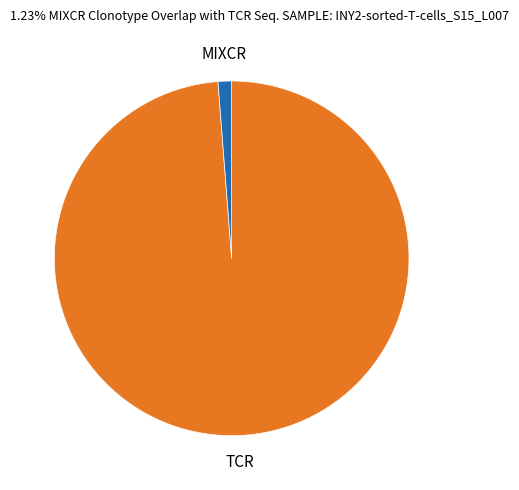

Between MIXCR and TCR, which is larger?

TCR